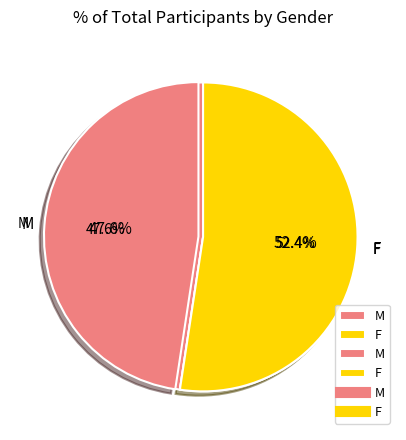

Count the number of slices in the pie.

2